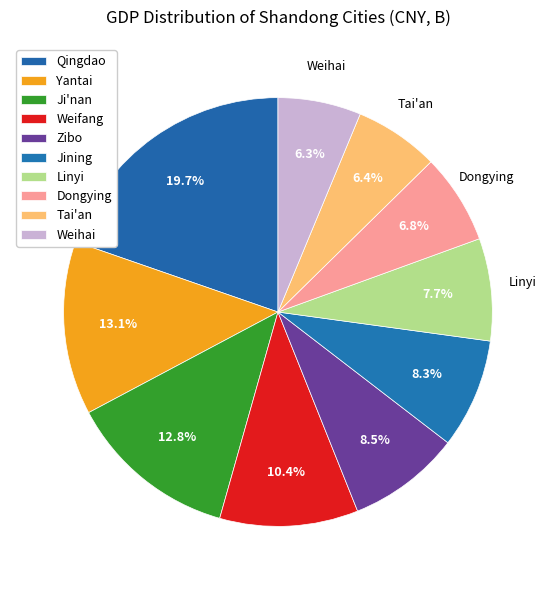

The Jining slice represents 16% of the pie. True or false?

False